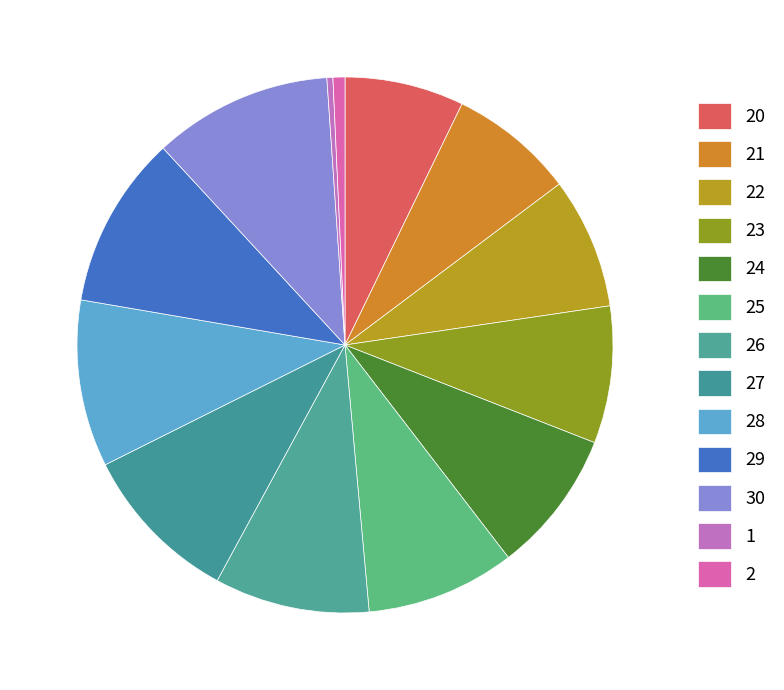

What is the change in value from 21 to 25?

+4